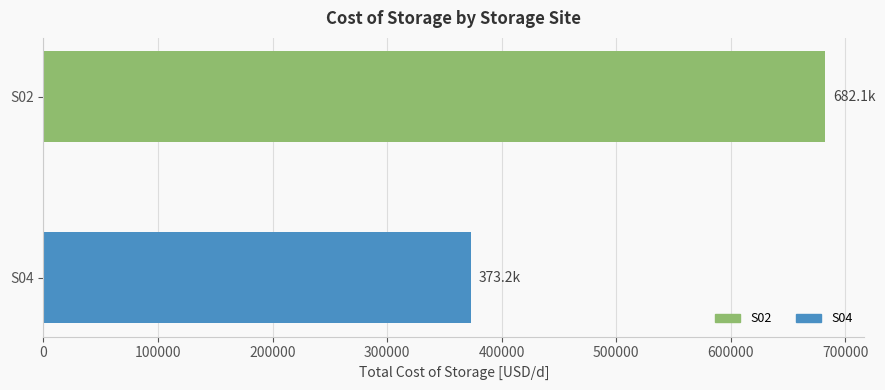

How many data points does each series have?

2